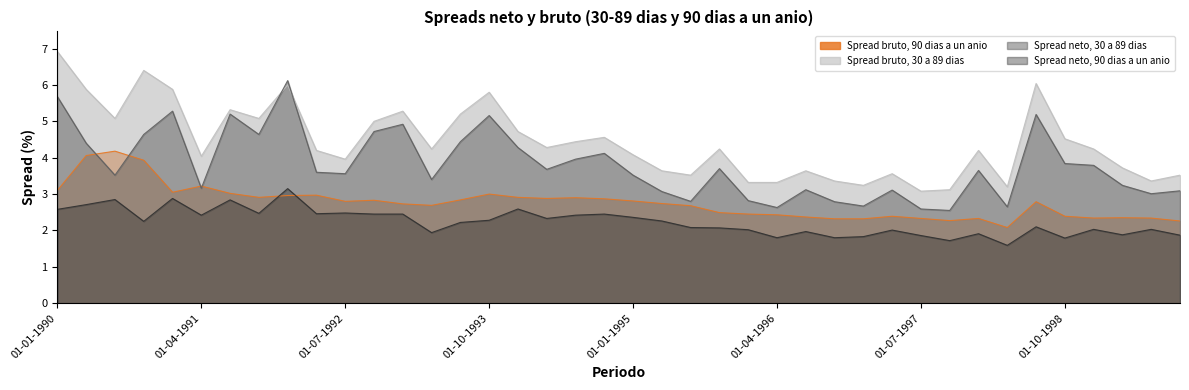

At which category is the sum across all series the highest?

01-01-1990